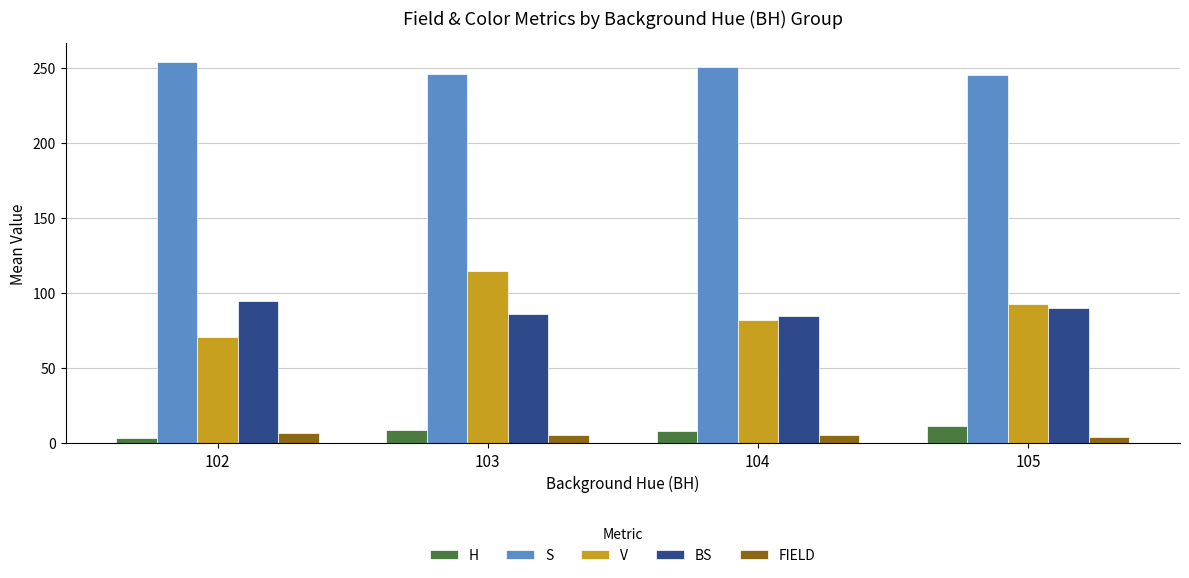

What is the value of the FIELD bar at the 2nd from the left?

5.5